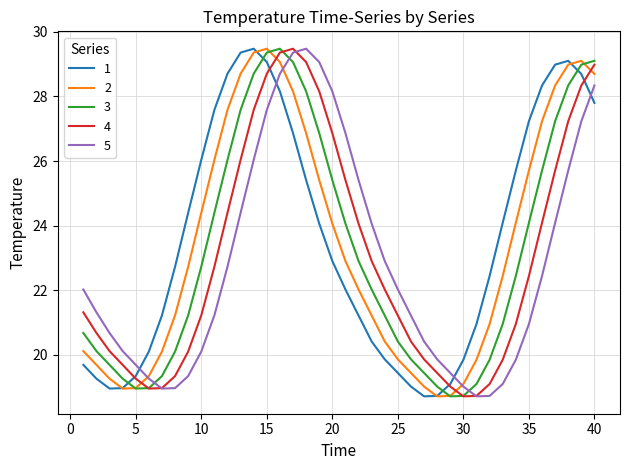

What is the maximum value shown in the chart?

29.5